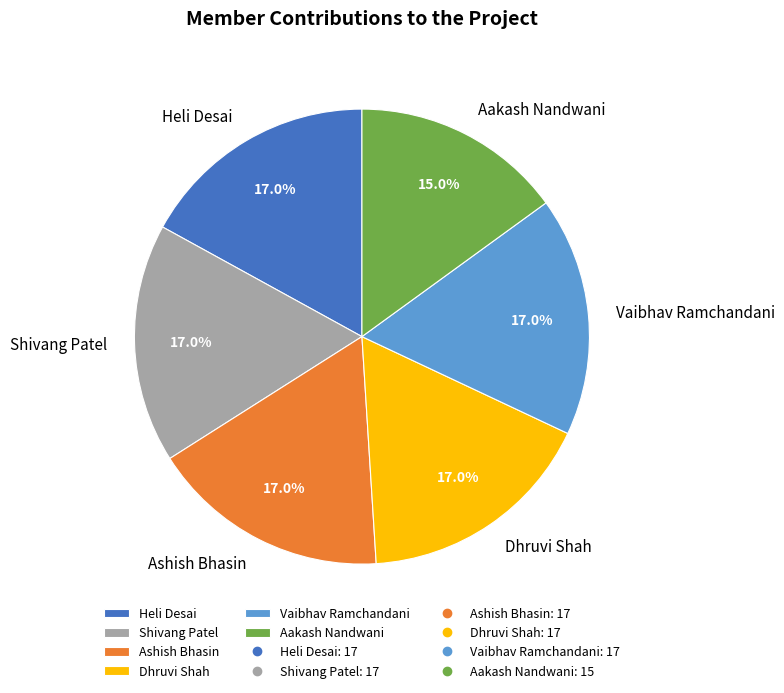

Which category has the smallest portion of the pie?

Aakash Nandwani